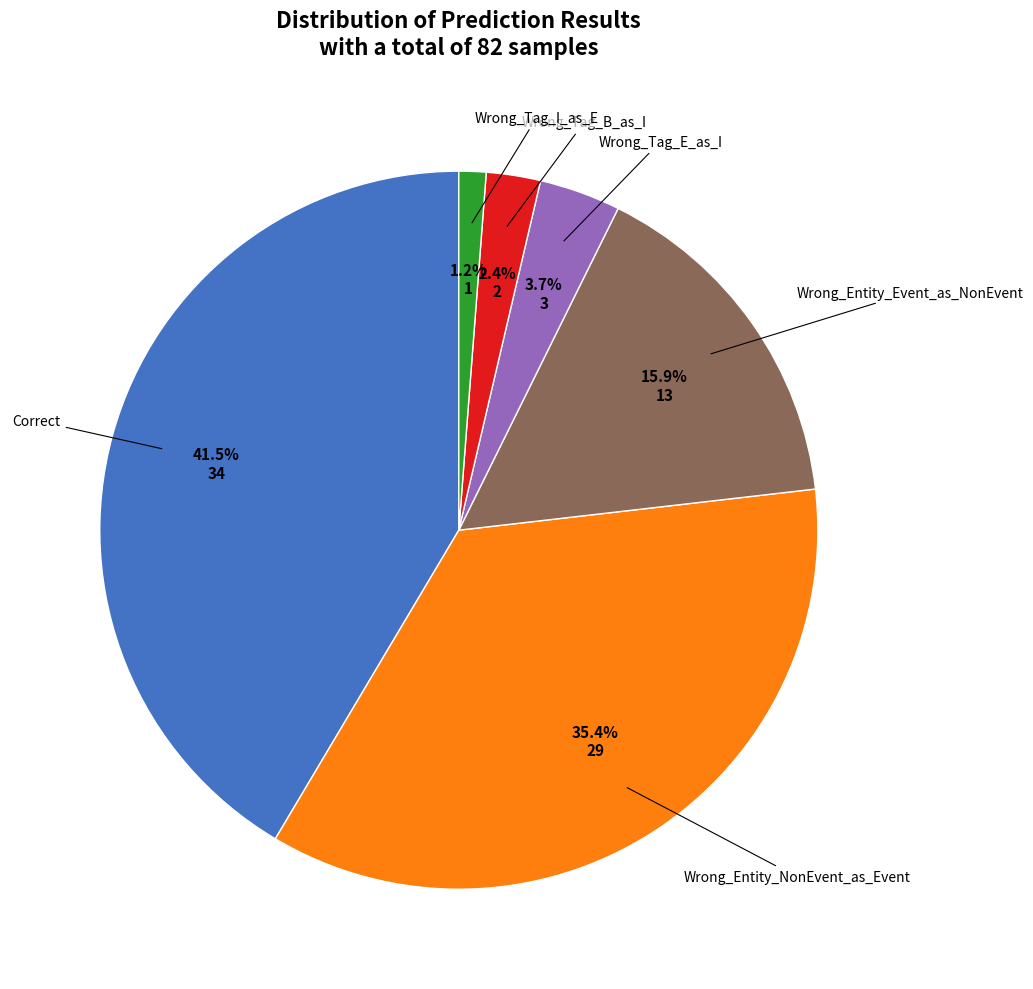

Is there any slice that represents more than half of the pie?

No